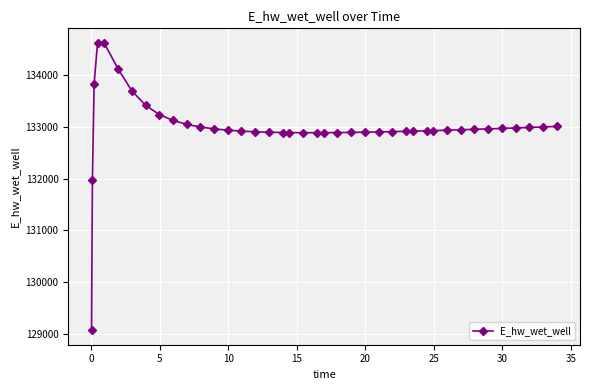

How many distinct data groups are displayed?

1